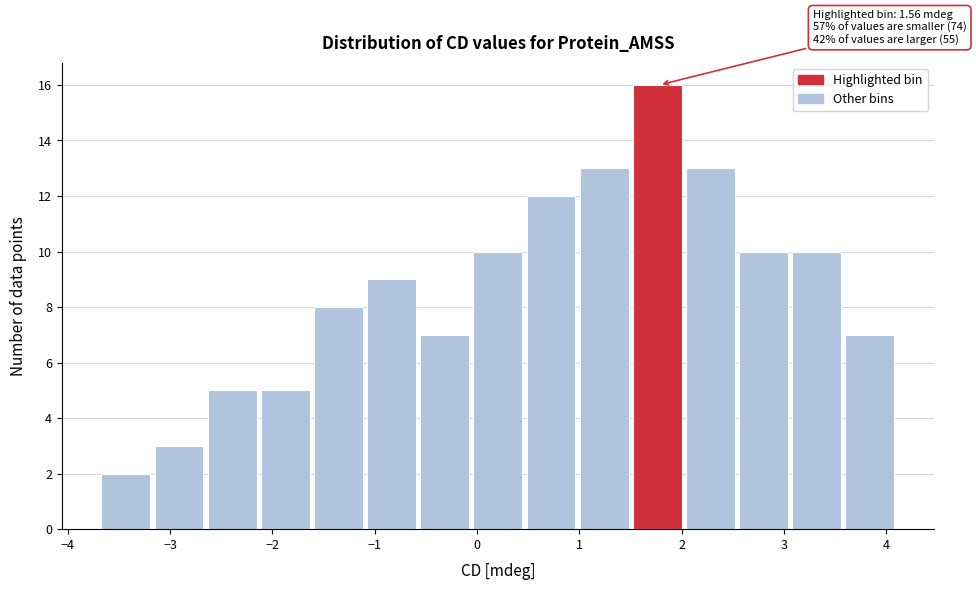

Which range on the x-axis has the tallest bar?

1.5 to 2.0